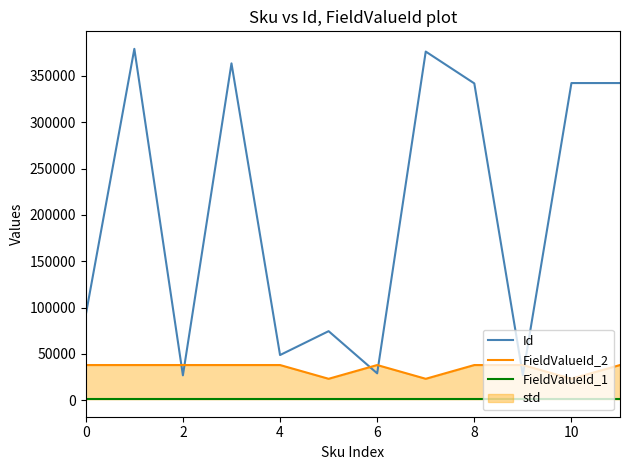

Which series has the largest total across all categories?

Id